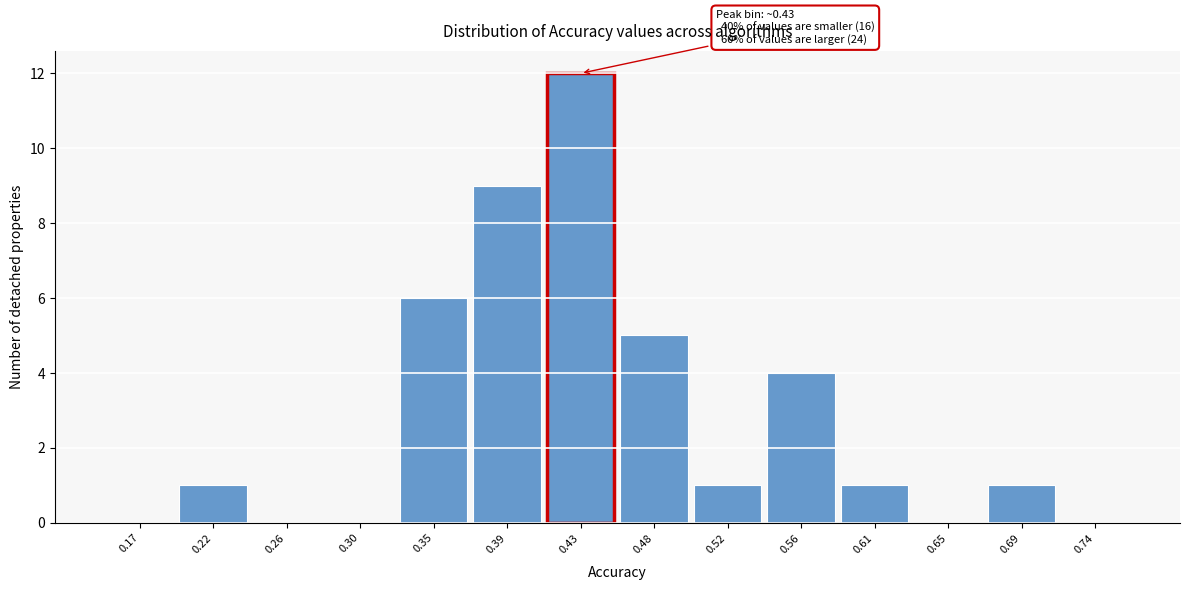

Which range on the x-axis has the tallest bar?

0.410 to 0.455